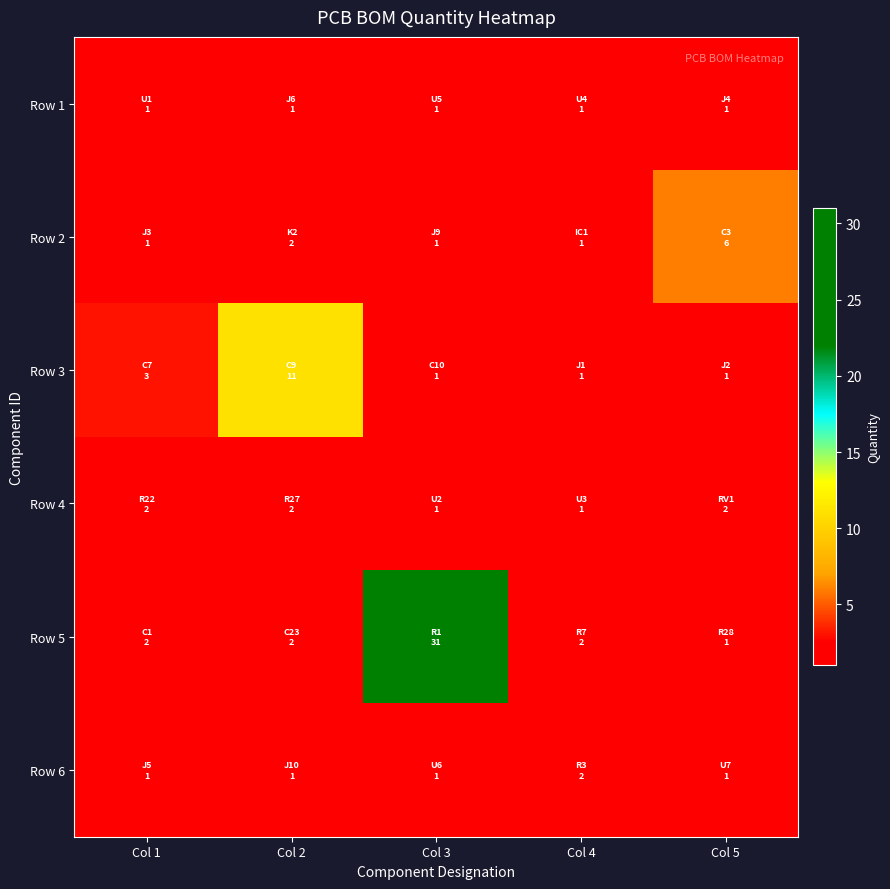

Count the number of data series in this chart.

6